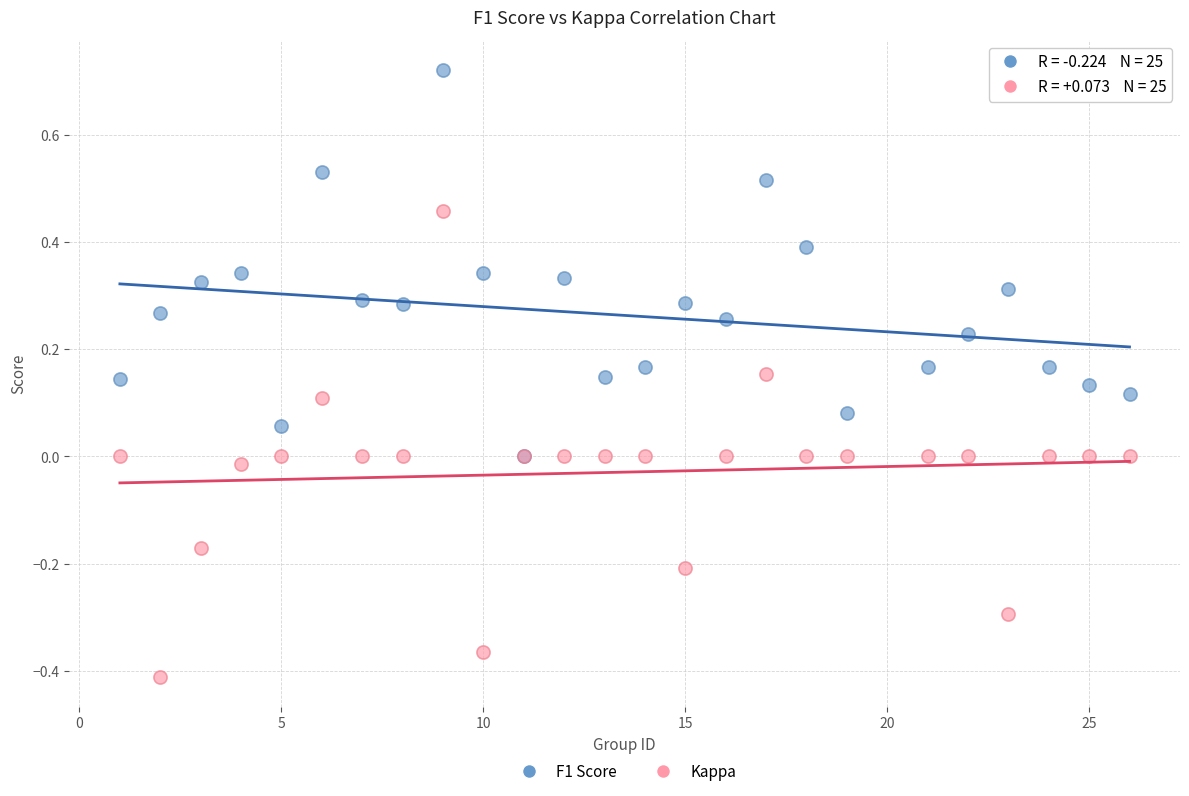

Which series has the largest Y range (max minus min)?

Kappa